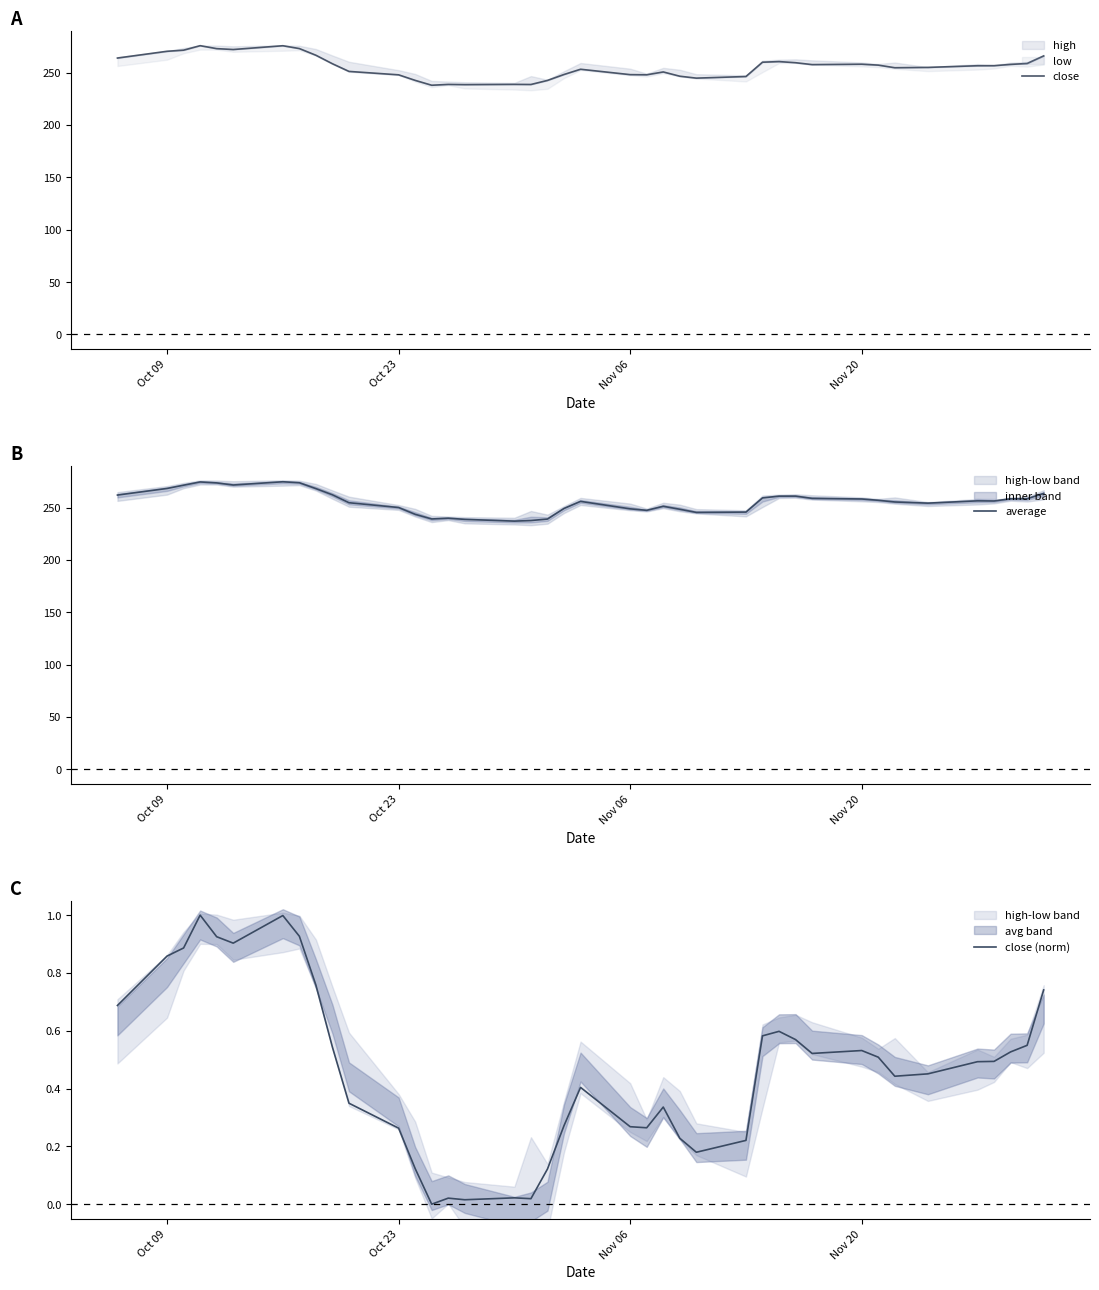

What is the highest value of the average series?

274.7